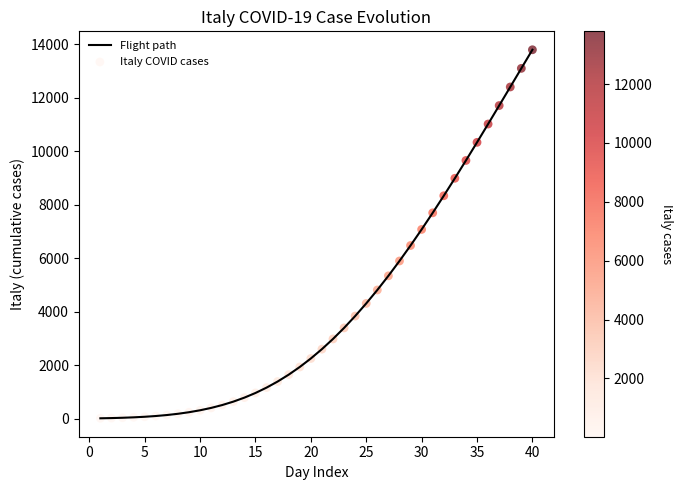

What is the difference between the maximum and minimum values?

13778.4